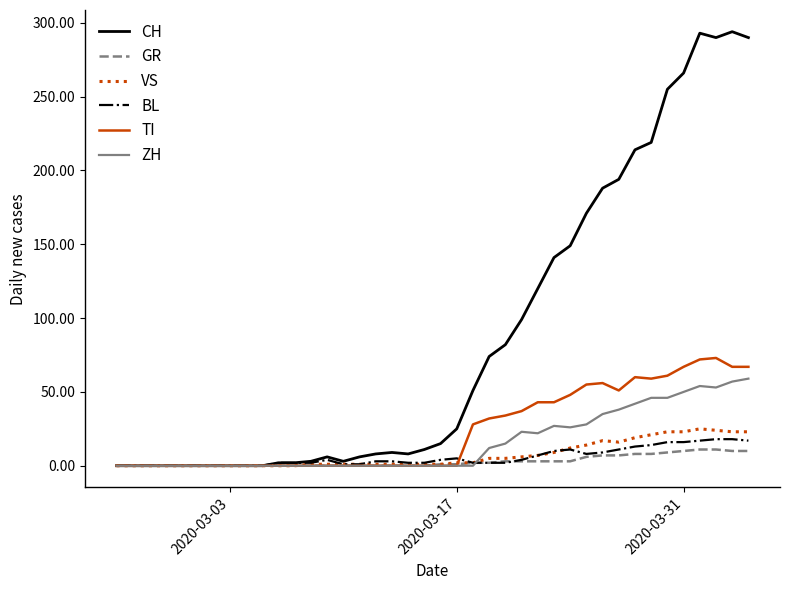

Which series has the widest spread of values?

CH